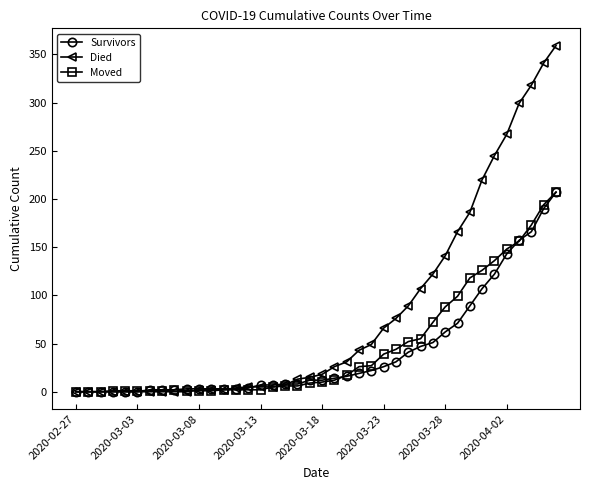

Which series has the largest total across all categories?

Died